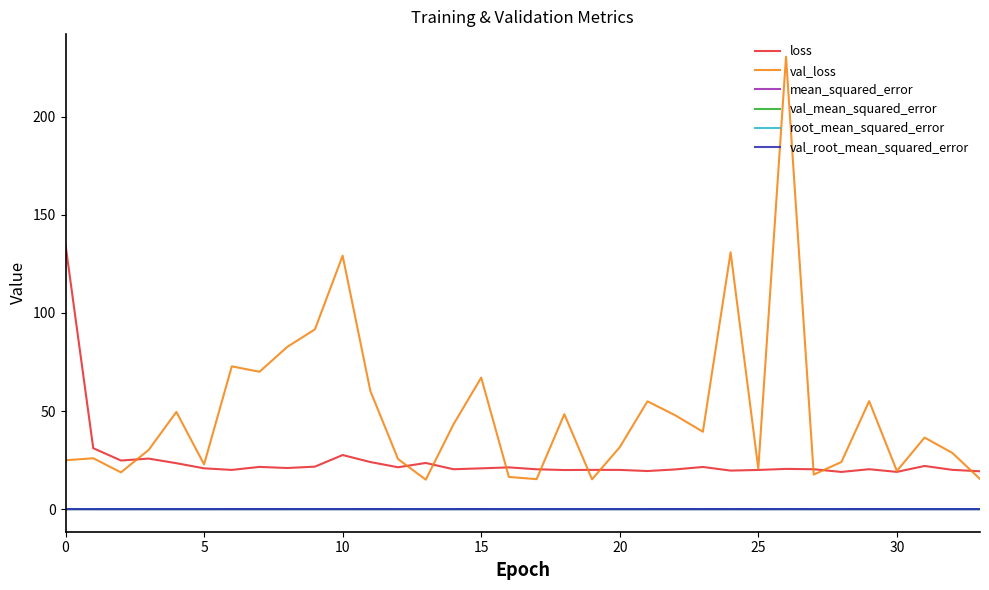

True or false: val_root_mean_squared_error and loss cross at least once.

False